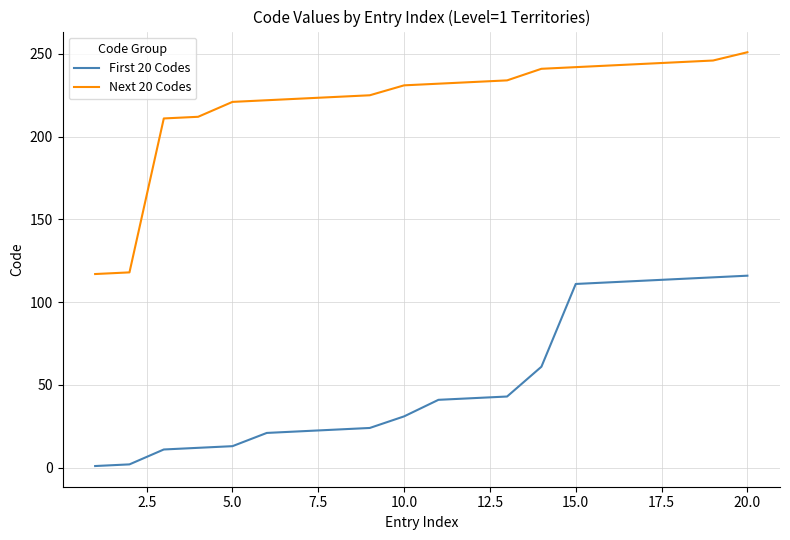

Which series has the largest total across all categories?

Next 20 Codes